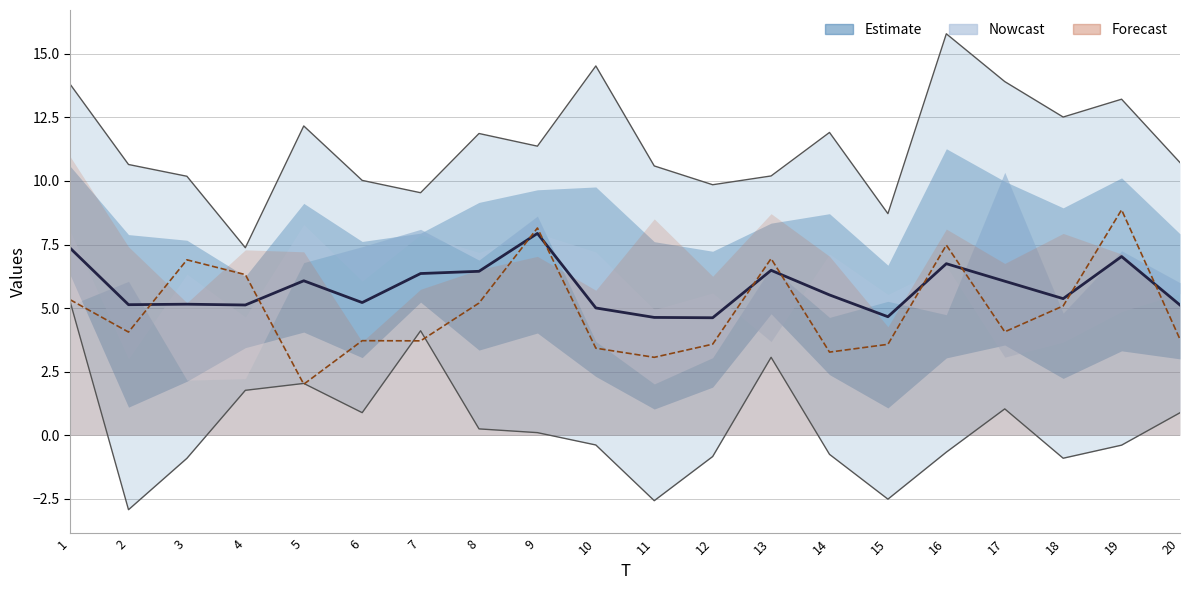

How many data points does each series have?

20